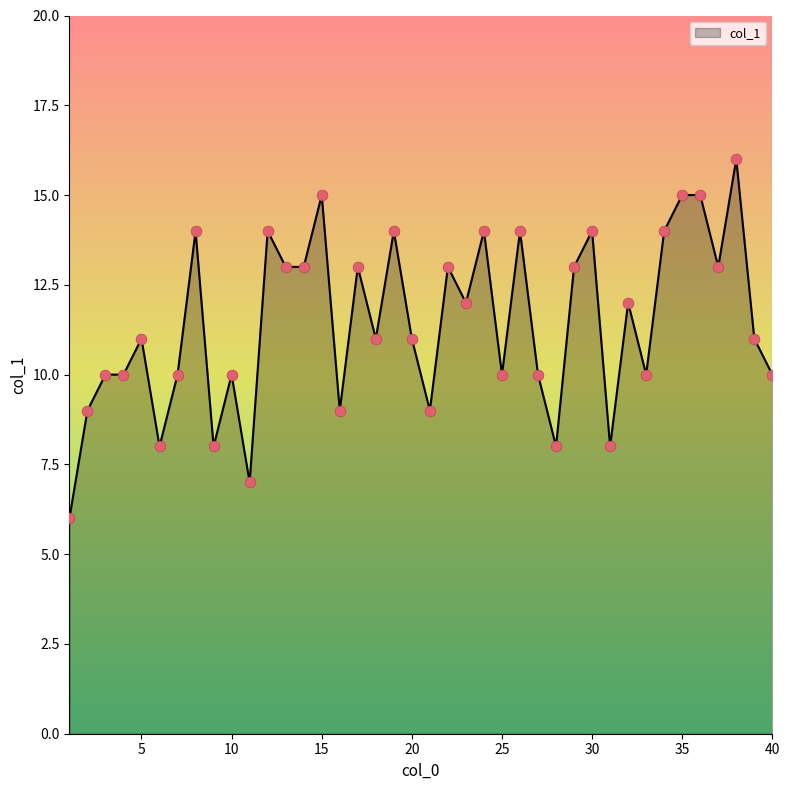

What is the smallest value displayed?

6